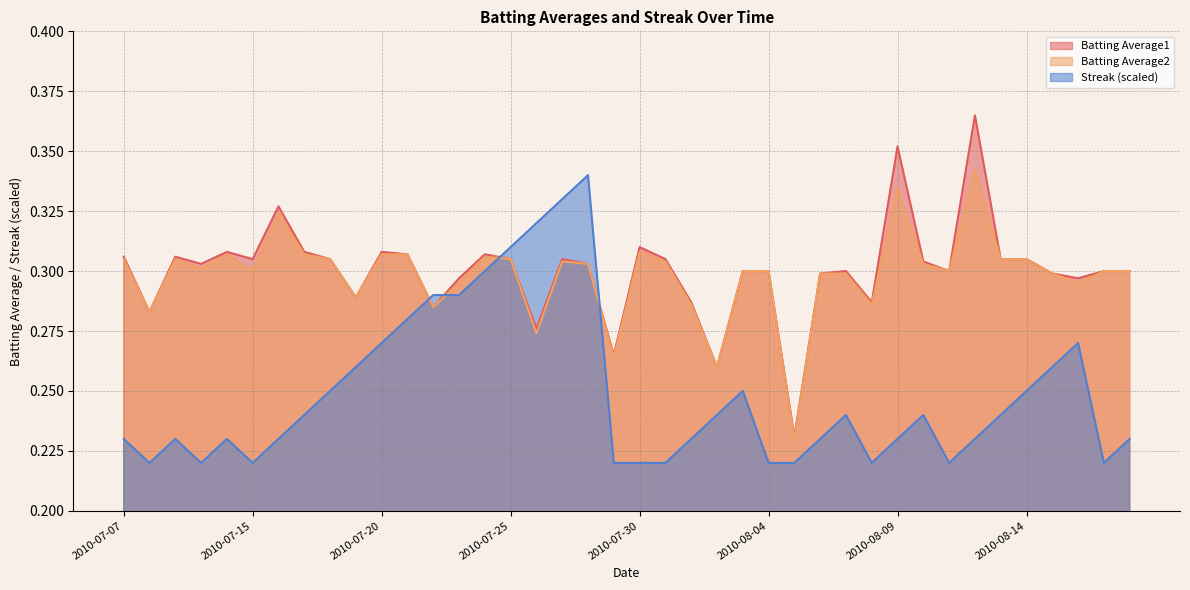

Reading left to right, list all the values displayed in this chart.

Batting Average1: 0.3	0.3	0.3	0.3	0.3	0.3	0.3	0.3	0.3	0.3	0.3	0.3	0.3	0.3	0.3	0.3	0.3	0.3	0.3	0.3	0.3	0.3	0.3	0.3	0.3	0.3	0.2	0.3	0.3	0.3	0.4	0.3	0.3	0.4	0.3	0.3	0.3	0.3	0.3	0.3
Batting Average2: 0.3	0.3	0.3	0.3	0.3	0.3	0.3	0.3	0.3	0.3	0.3	0.3	0.3	0.3	0.3	0.3	0.3	0.3	0.3	0.3	0.3	0.3	0.3	0.3	0.3	0.3	0.2	0.3	0.3	0.3	0.3	0.3	0.3	0.3	0.3	0.3	0.3	0.3	0.3	0.3
Streak: 0.2	0.2	0.2	0.2	0.2	0.2	0.2	0.2	0.2	0.3	0.3	0.3	0.3	0.3	0.3	0.3	0.3	0.3	0.3	0.2	0.2	0.2	0.2	0.2	0.2	0.2	0.2	0.2	0.2	0.2	0.2	0.2	0.2	0.2	0.2	0.2	0.3	0.3	0.2	0.2